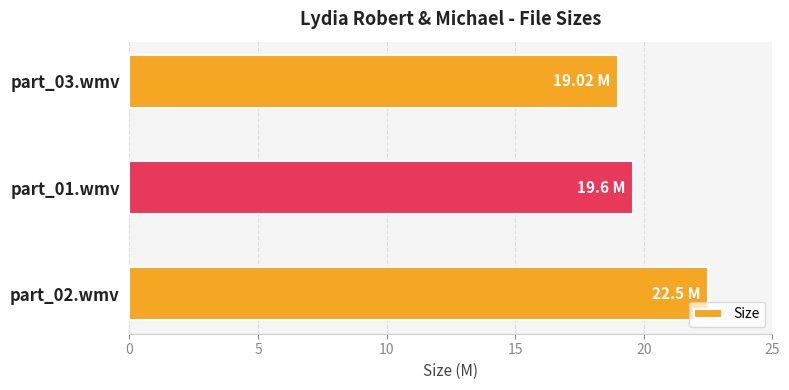

Rank the categories by value from highest to lowest.

part_02.wmv, part_01.wmv, part_03.wmv